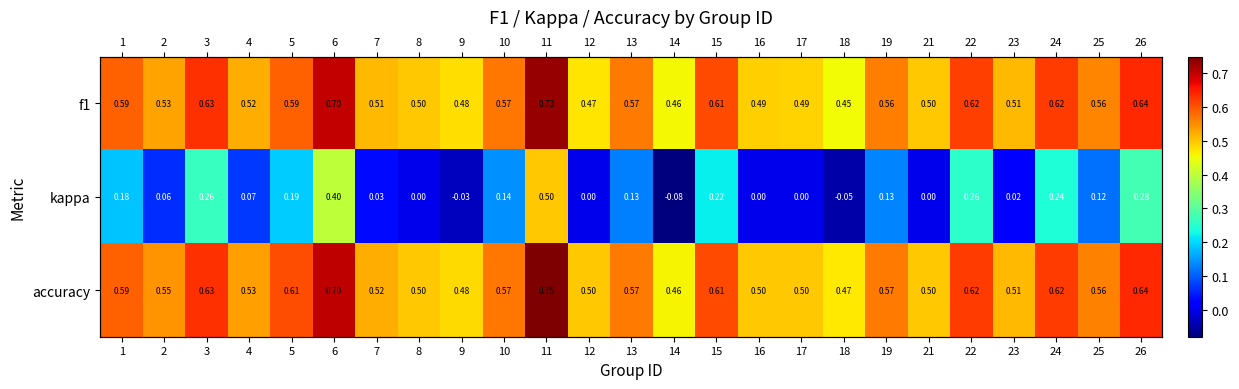

Is it true that kappa equals 0.2 at 17?

False